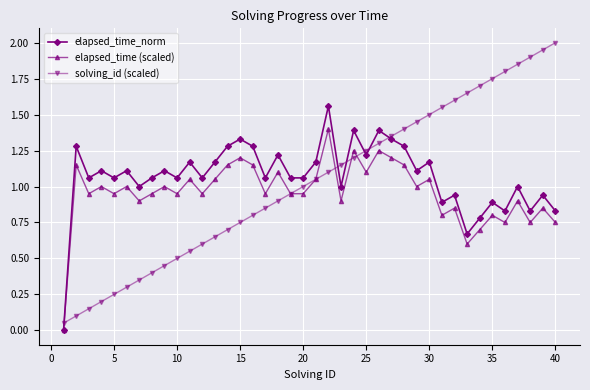

What is the maximum value shown in the chart?

2.0